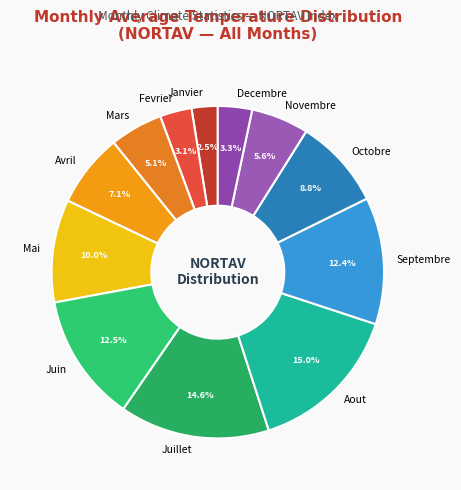

The Aout slice represents 23% of the pie. True or false?

False